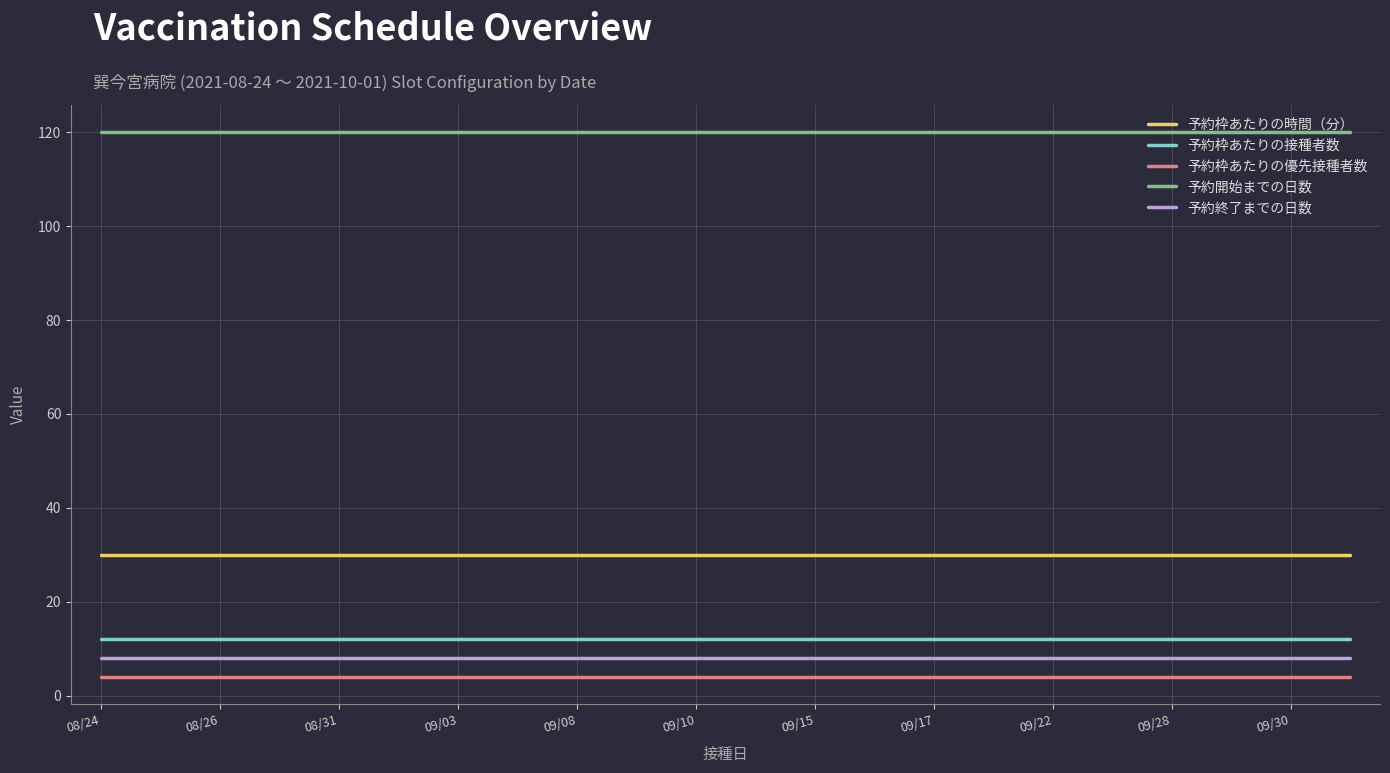

What is the highest value of the 予約開始までの日数 series?

120